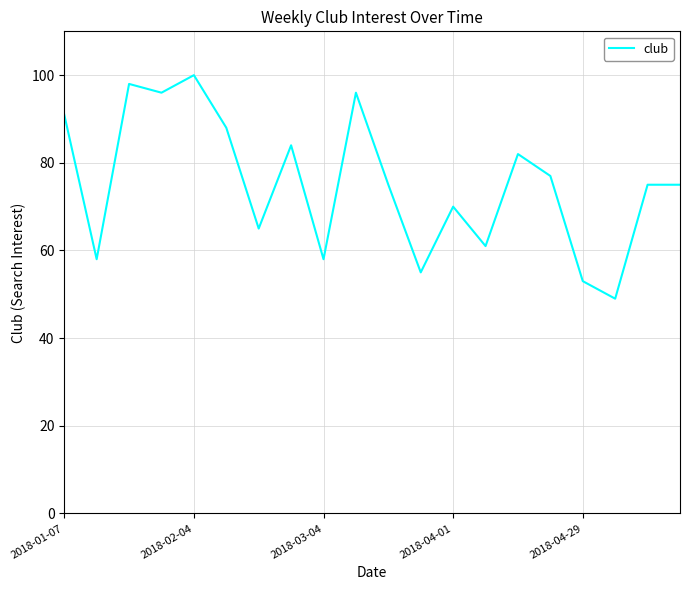

What is the minimum value shown in the chart?

49